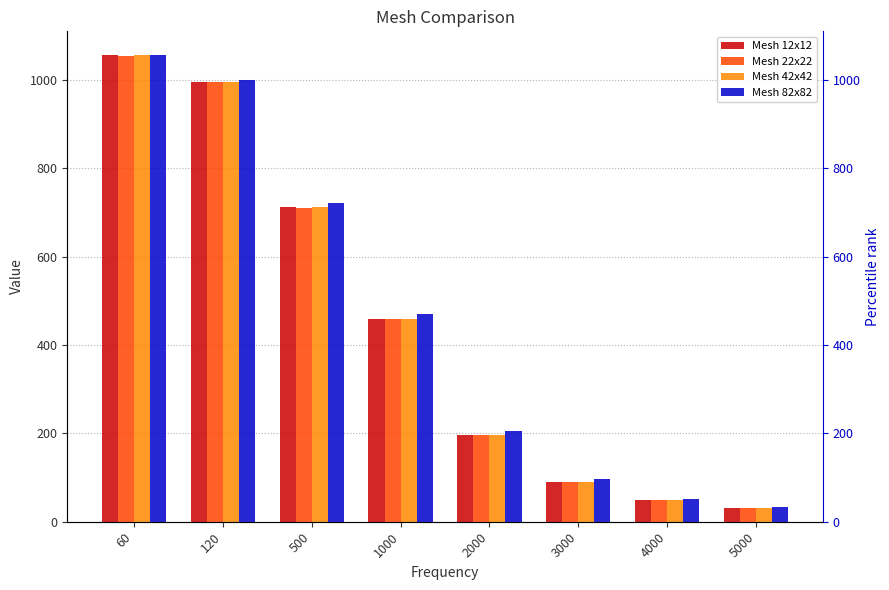

What is the sum of the Mesh 22x22 values at 3000 and 500?

802.2